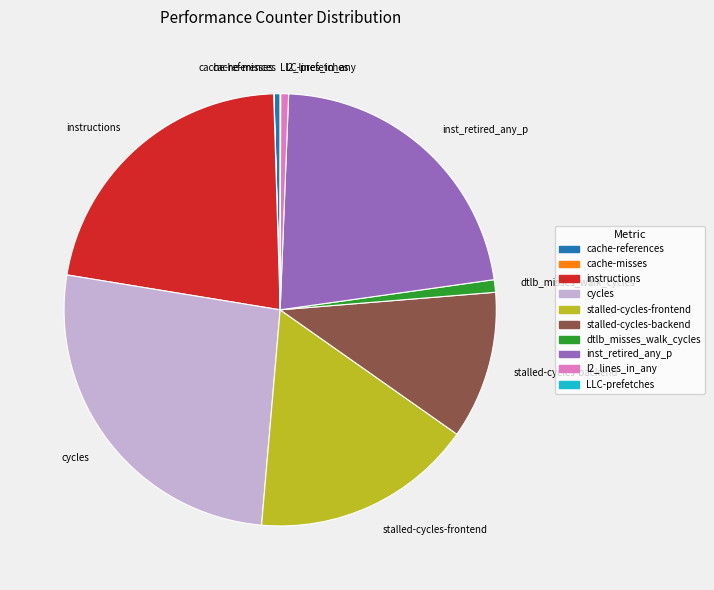

What is the largest slice in the pie chart?

cycles